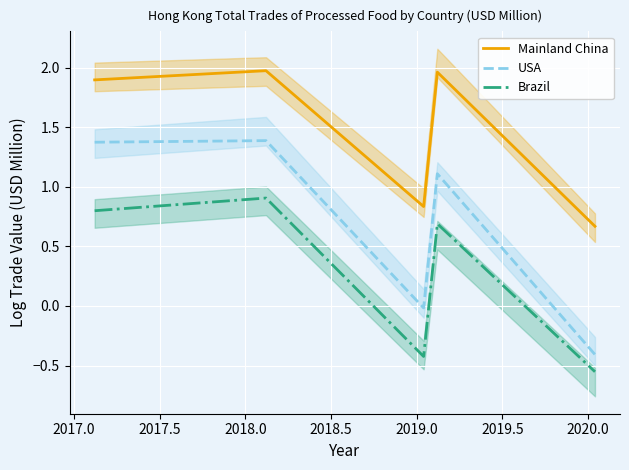

True or false: Brazil and Mainland China intersect in this chart.

False